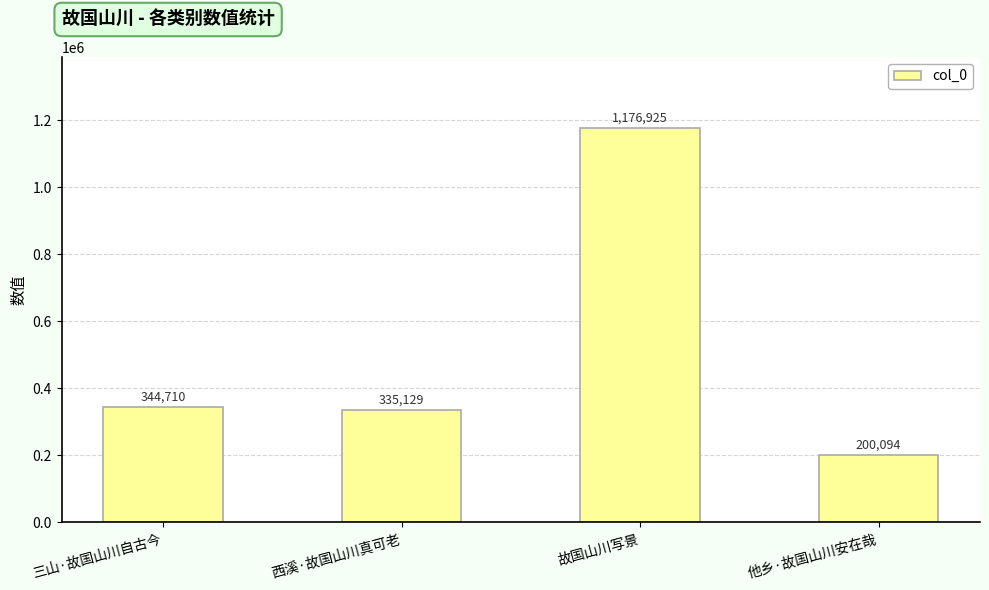

What is the approximate value at 西溪·故国山川真可老, to the nearest 50?

335150